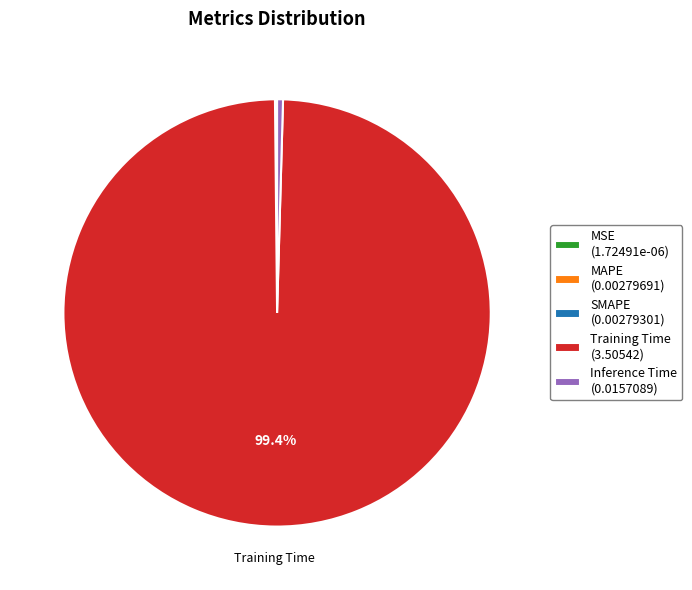

Does Training Time (3.50542) represent more than half of the total?

Yes